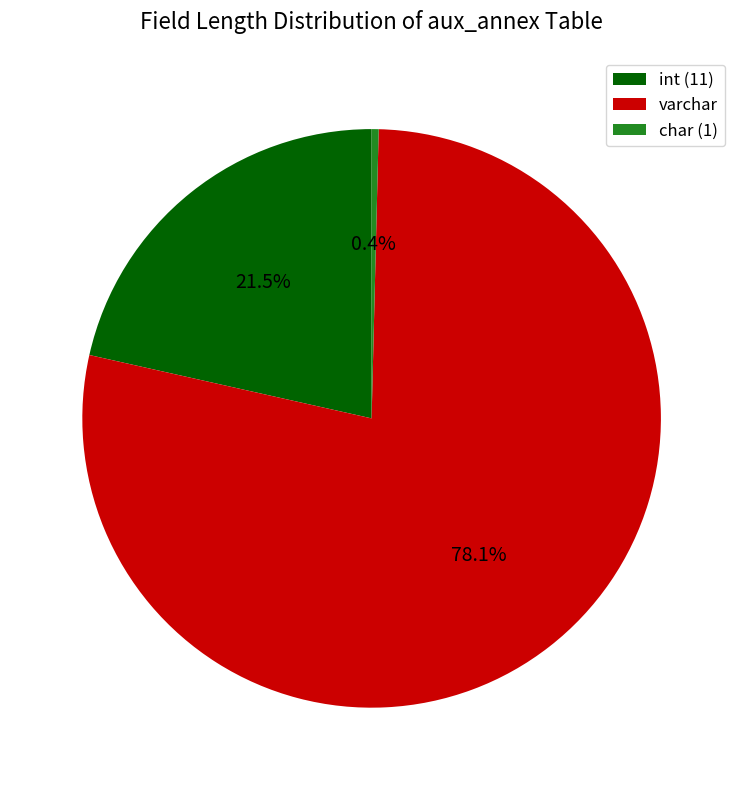

What is the largest slice in the pie chart?

varchar